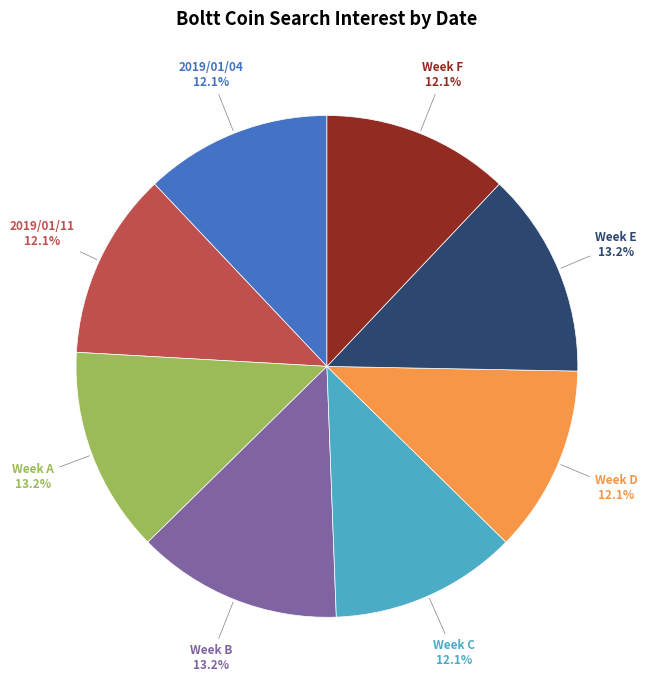

How many segments does this pie chart have?

8